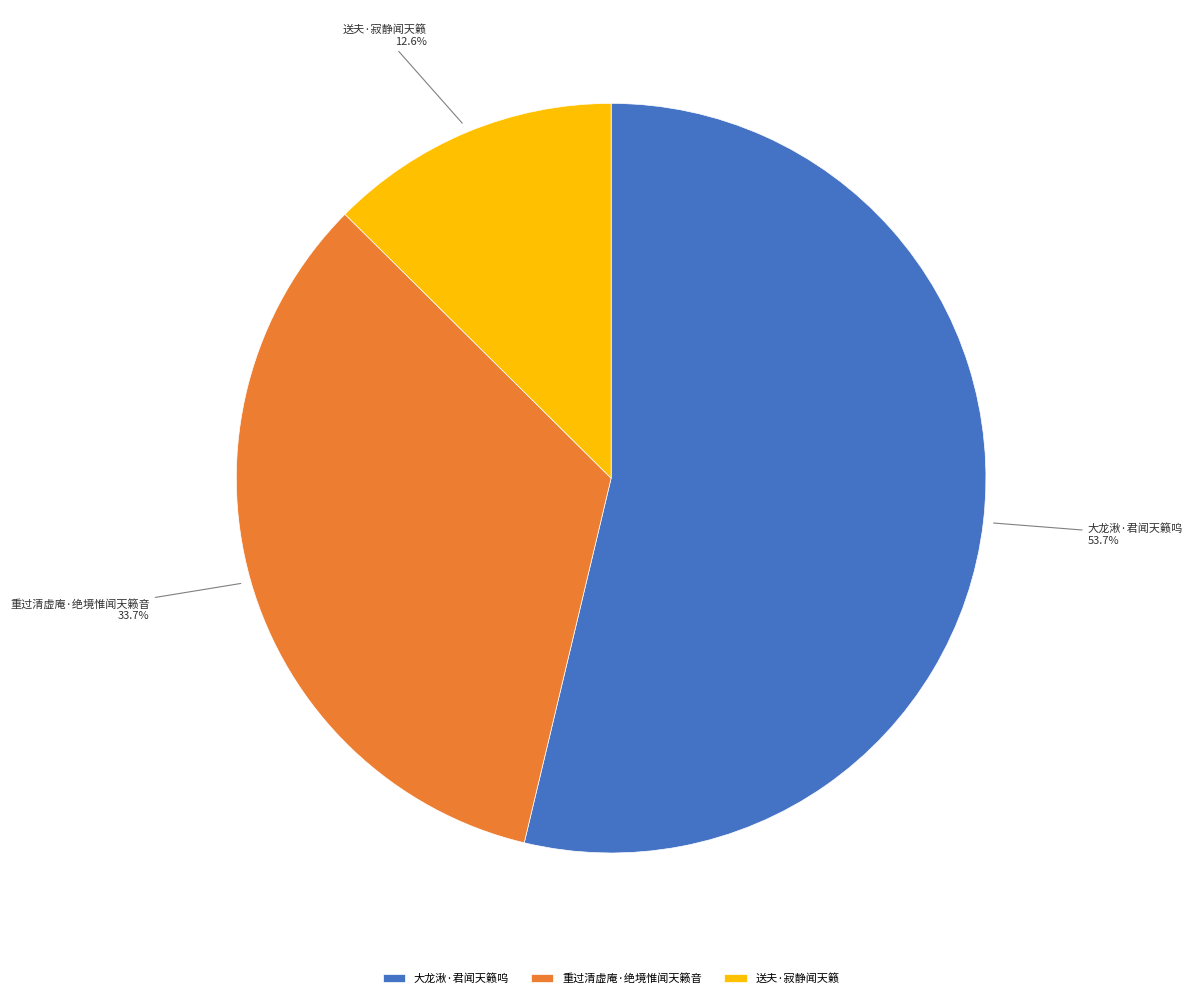

What percentage is the 送夫·寂静闻天籁 slice, to the nearest percent?

13%